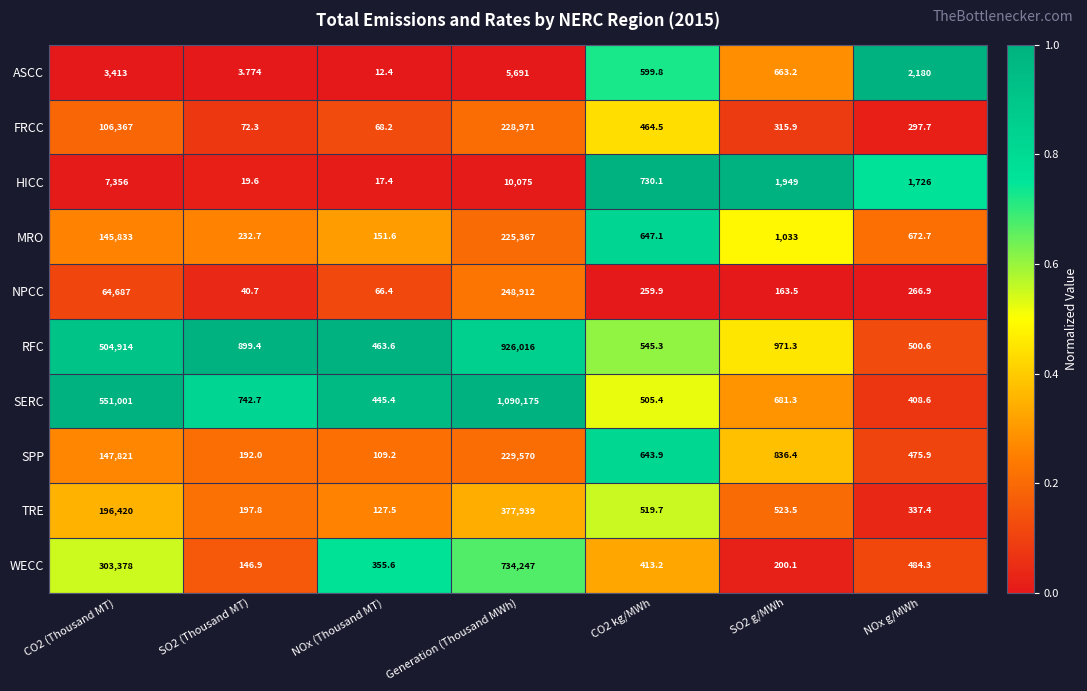

List the series in order of their peak value, lowest first.

ASCC, HICC, MRO, FRCC, SPP, NPCC, TRE, WECC, RFC, SERC